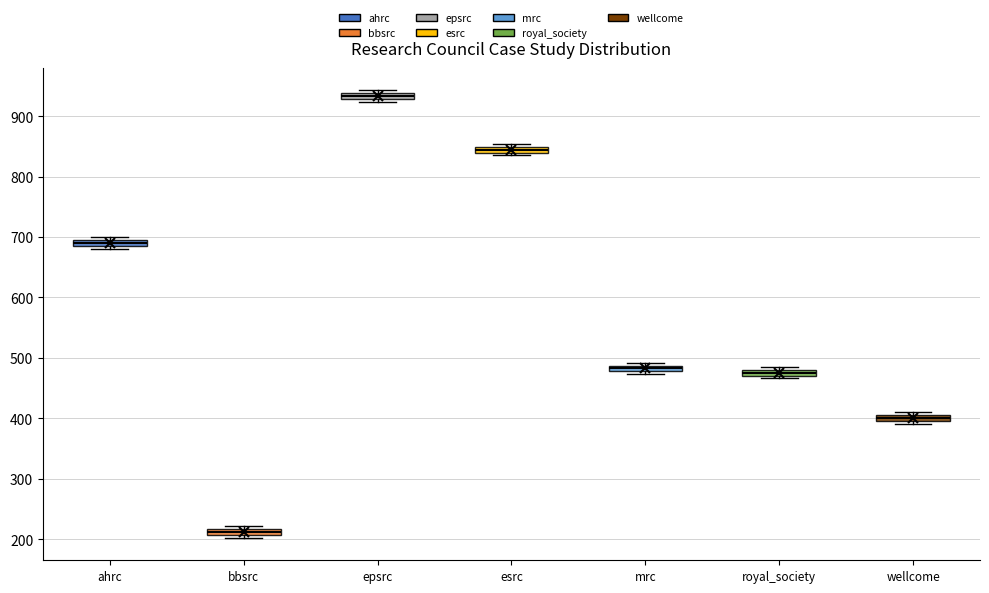

Which box's median line is the lowest?

bbsrc